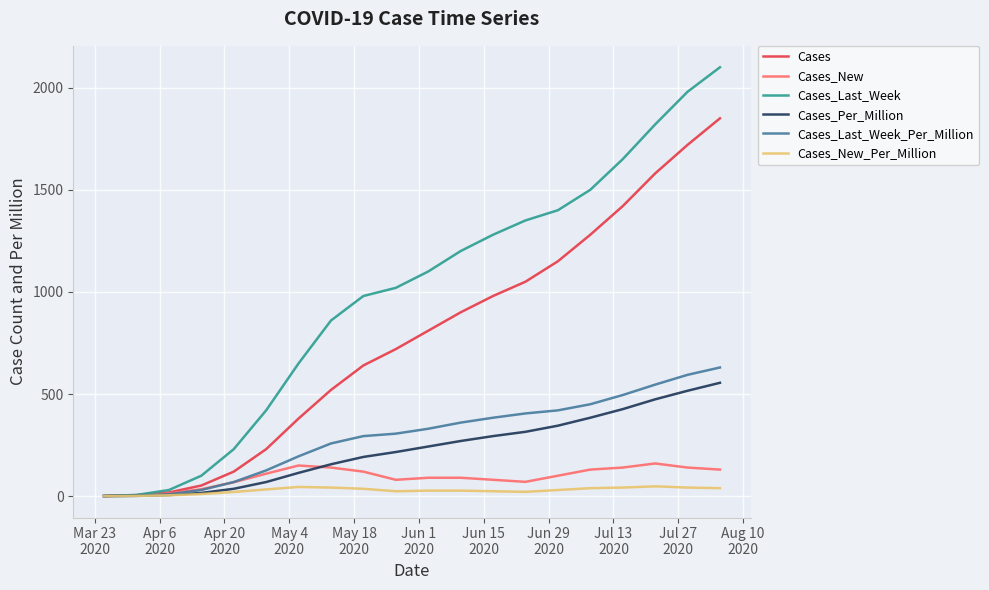

Which series has the largest range (max minus min)?

Cases_Last_Week